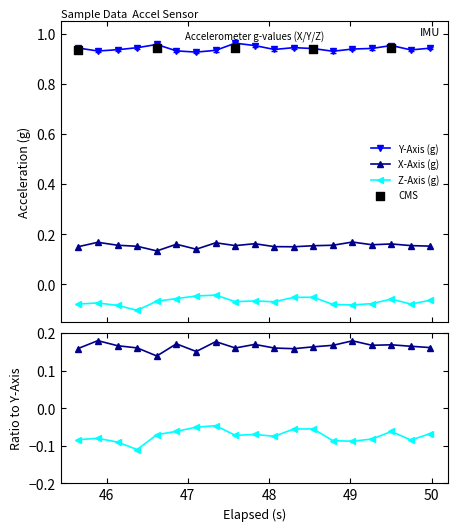

Which series reaches the maximum Y coordinate?

Y-Axis (g)